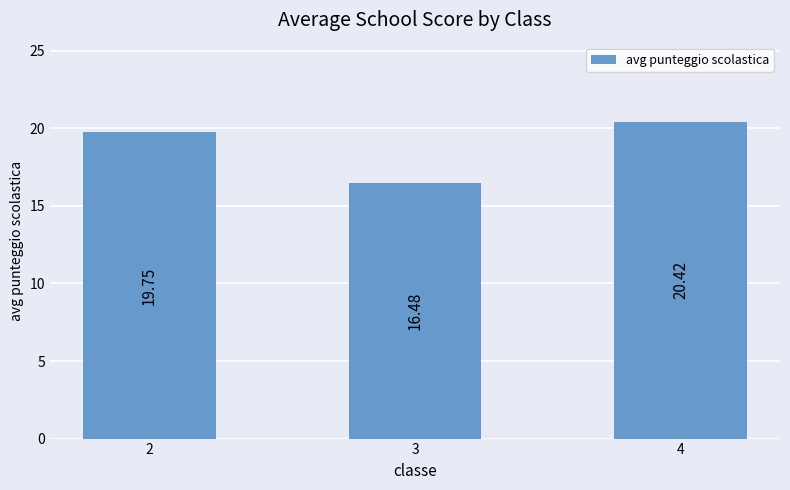

What is the maximum value shown in the chart?

20.4